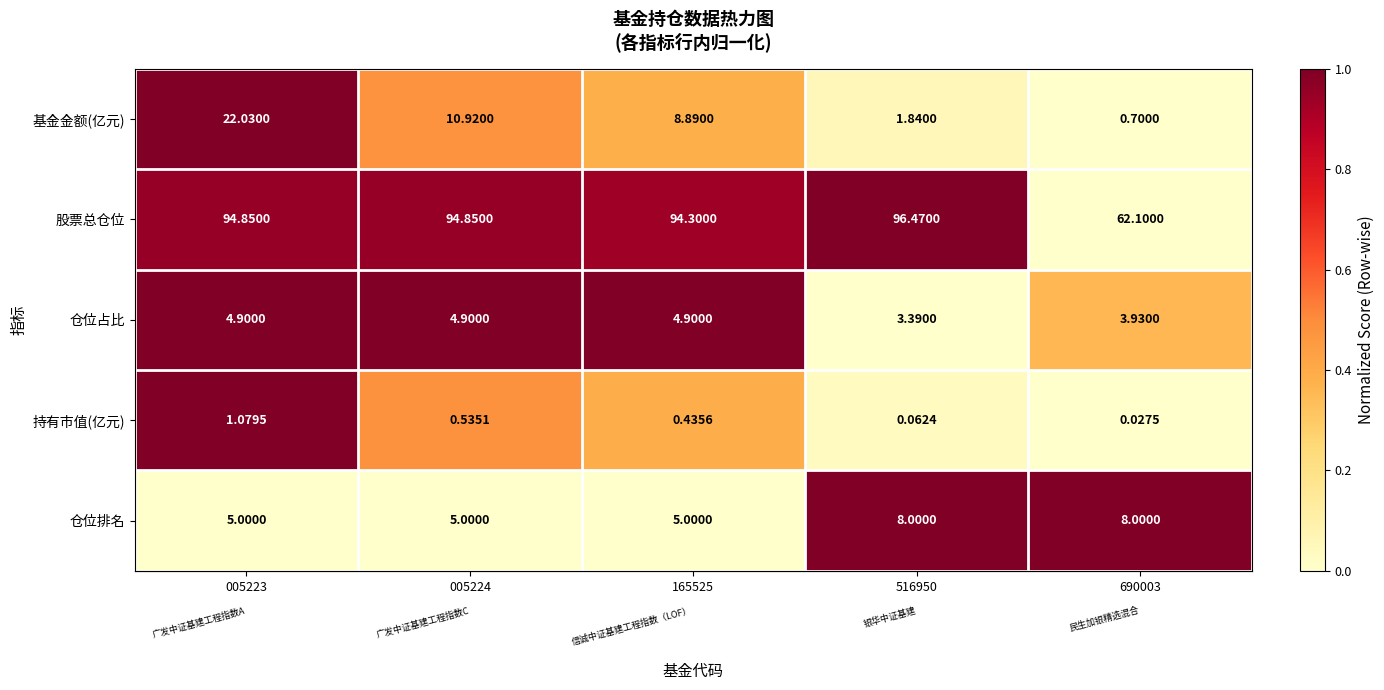

Between 005223 and 516950, which series saw the biggest shift?

基金金额(亿元)